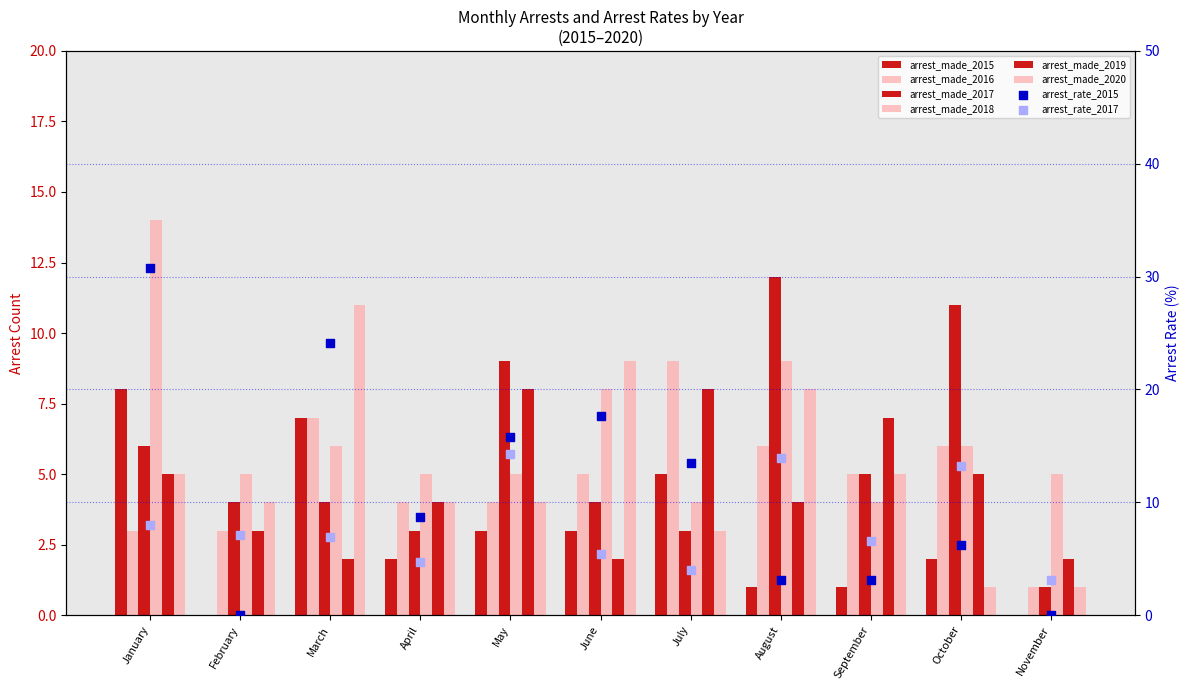

What is the total value across all series at January?

41